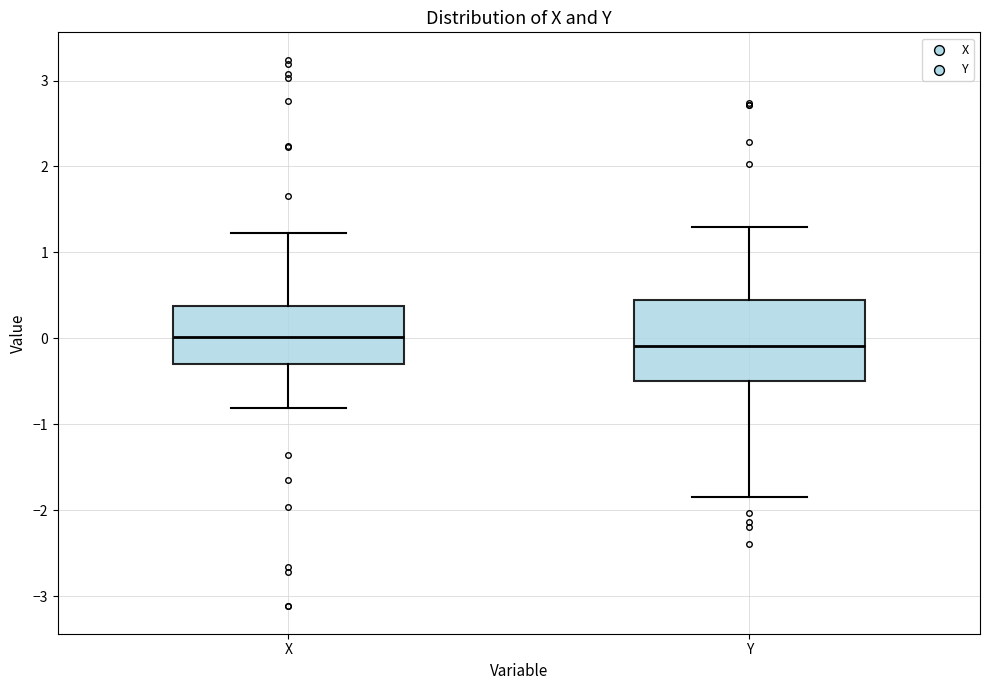

Comparing the boxes themselves (not the whiskers), which one is the tallest?

Y